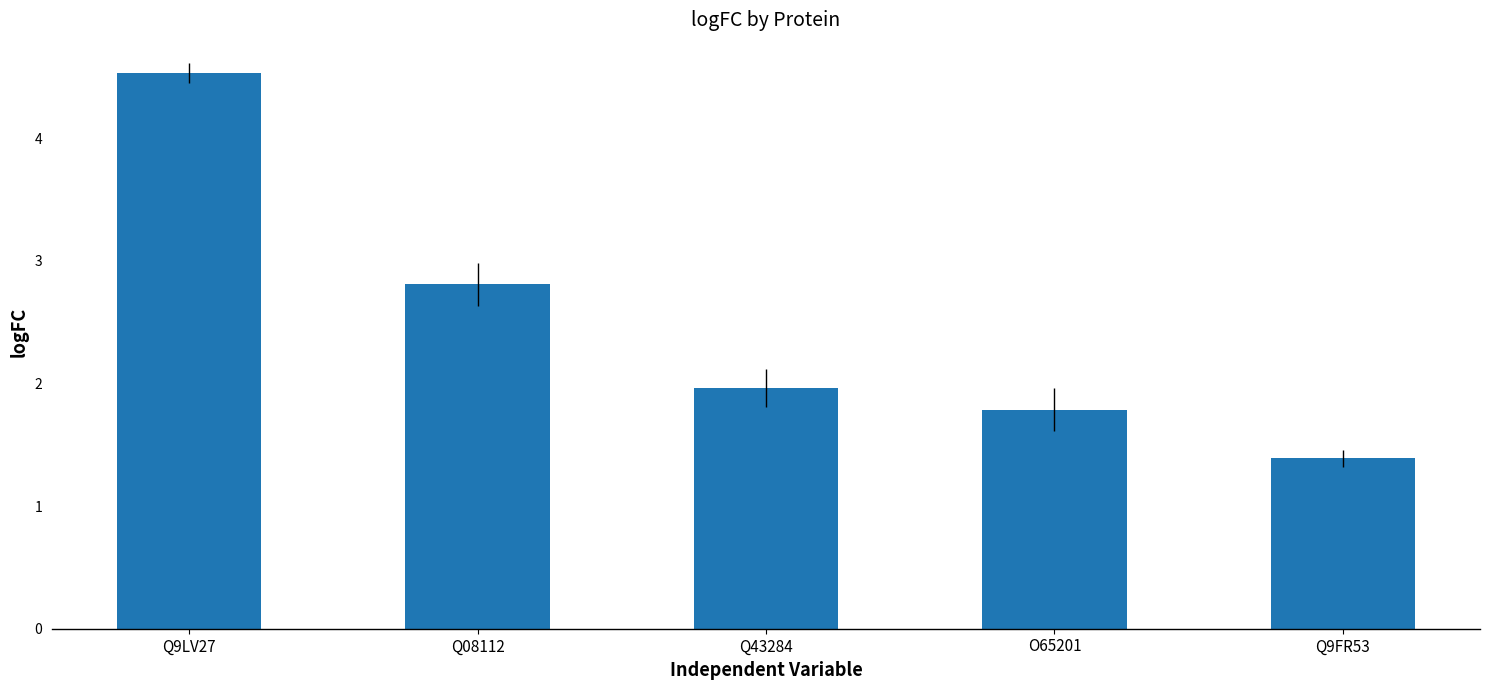

Approximately how many times larger is the value at Q9LV27 compared to Q9FR53?

3.3